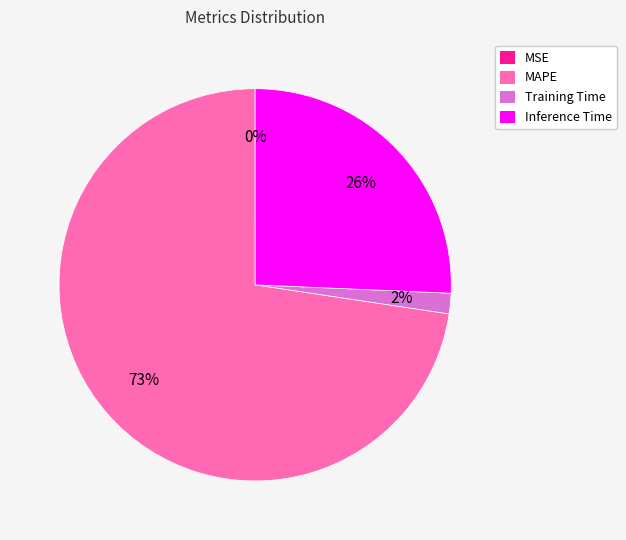

Which has a higher value, Inference Time or MAPE?

MAPE